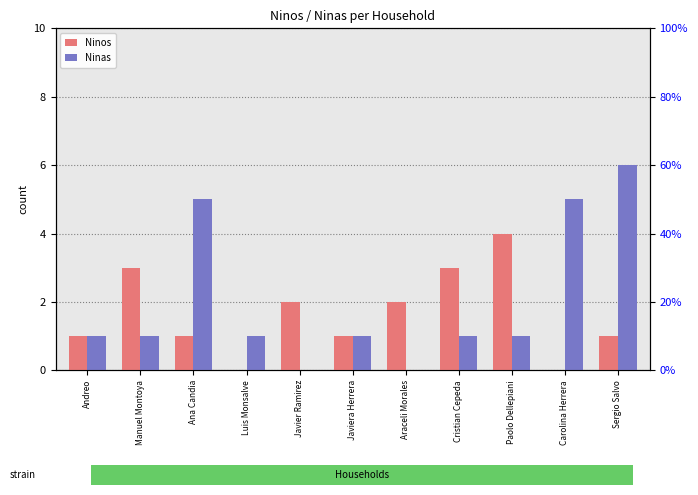

What is the label of the 5th bar from the left?

Javier Ramirez